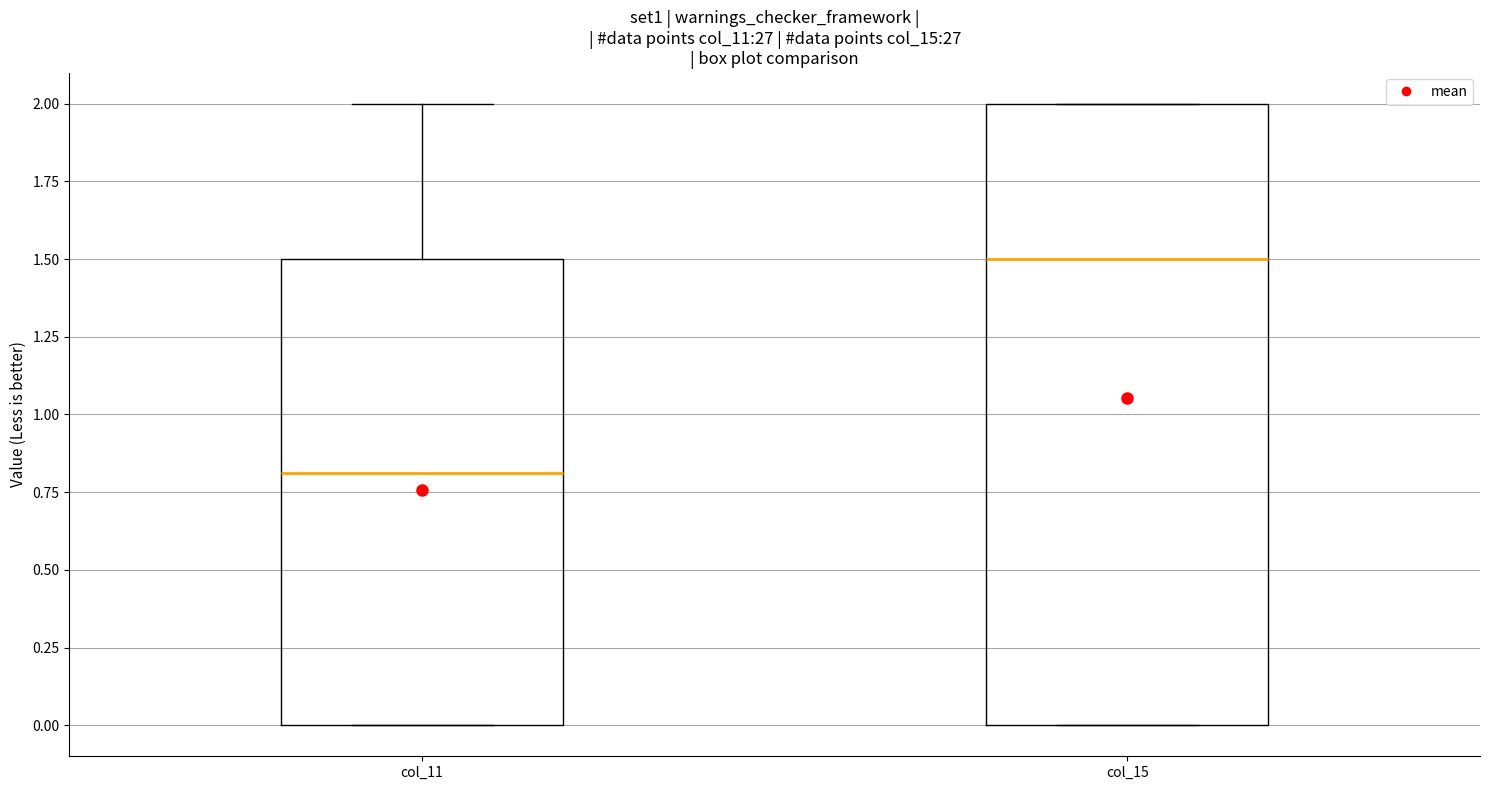

Which box's median line is the lowest?

col_11